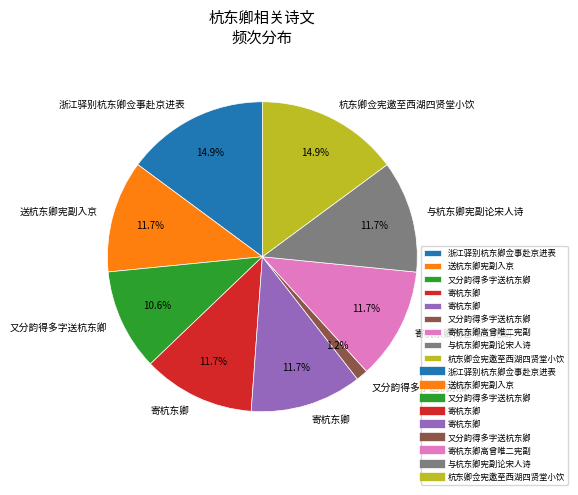

Is there a majority slice in this chart?

No